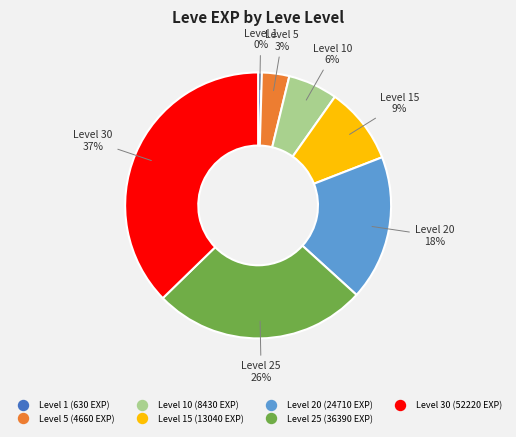

To the nearest percent, what is the difference between the largest and smallest slice percentages?

37%